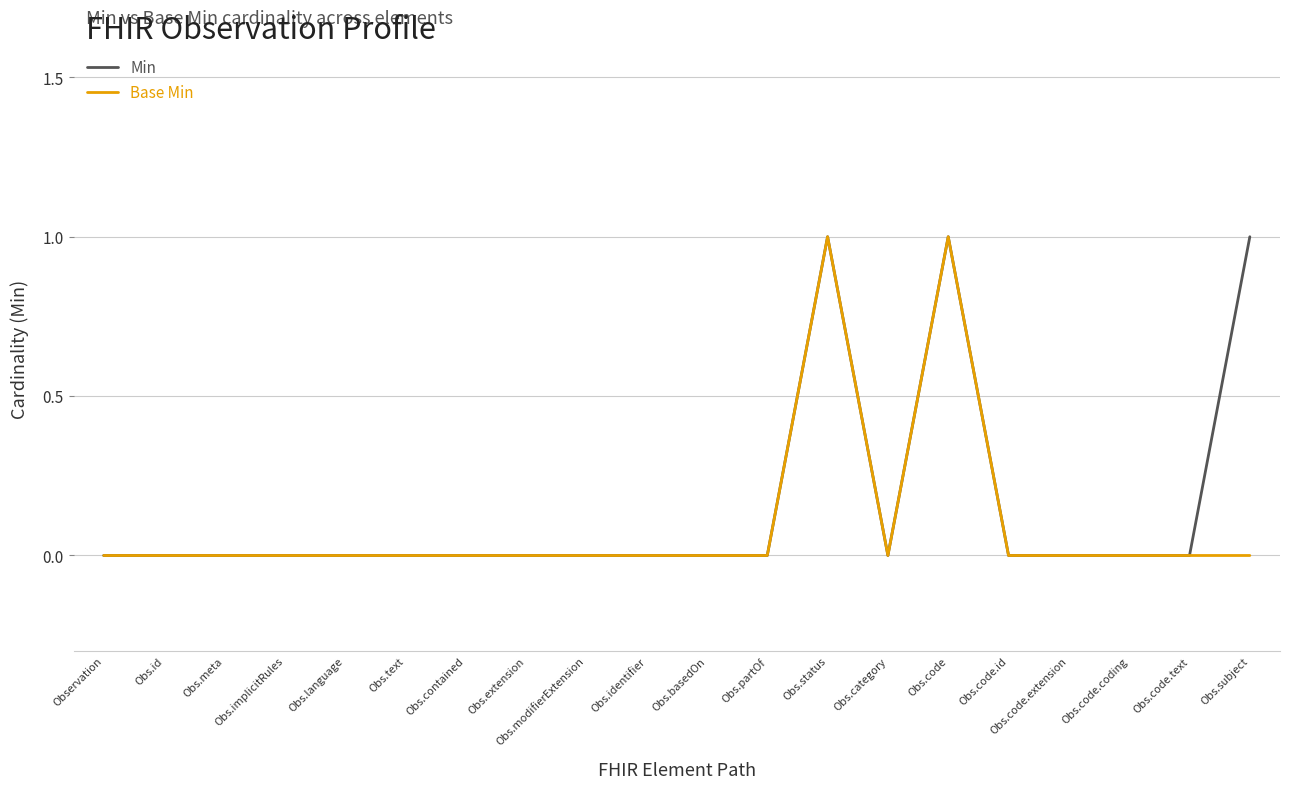

What position from the right is Obs.code.id?

5